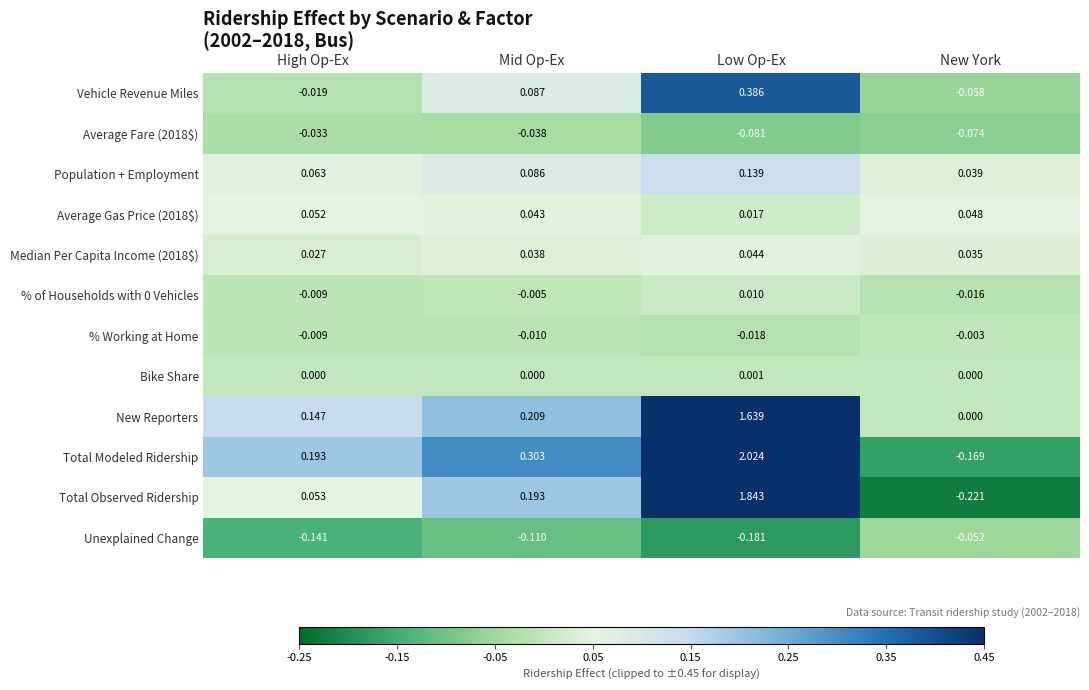

Between Mid Op-Ex and Low Op-Ex, which series saw the biggest shift?

Total Modeled Ridership